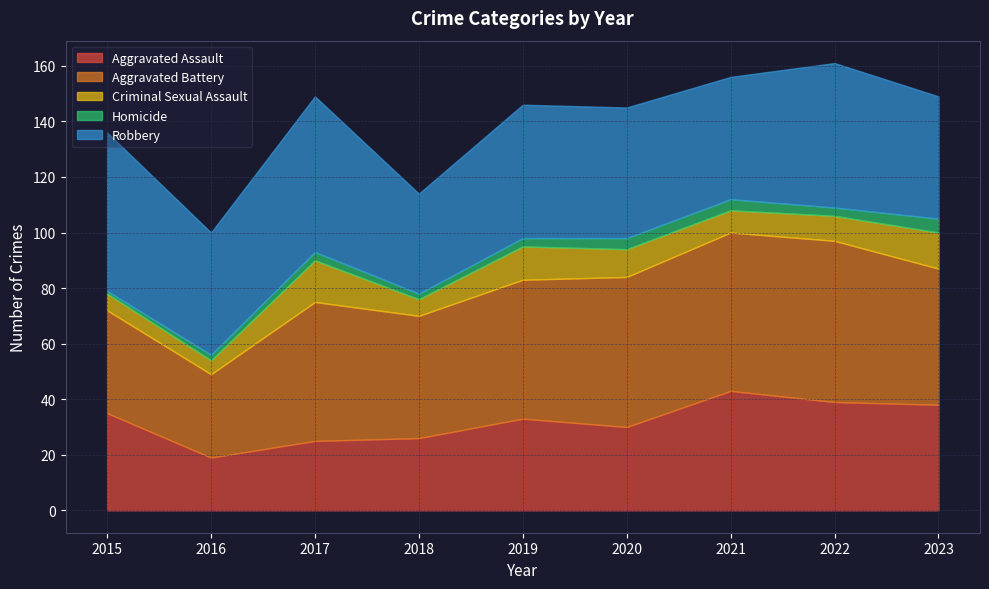

Reading left to right, transcribe all the data shown in this chart.

Aggravated Assault: 35	19	25	26	33	30	43	39	38
Aggravated Battery: 37	30	50	44	50	54	57	58	49
Criminal Sexual Assault: 6	5	15	6	12	10	8	9	13
Homicide: 1	2	3	2	3	4	4	3	5
Robbery: 57	44	56	36	48	47	44	52	44